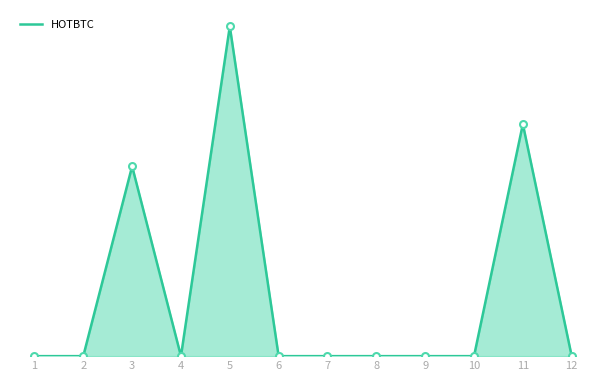

What is the greatest value displayed?

15.8